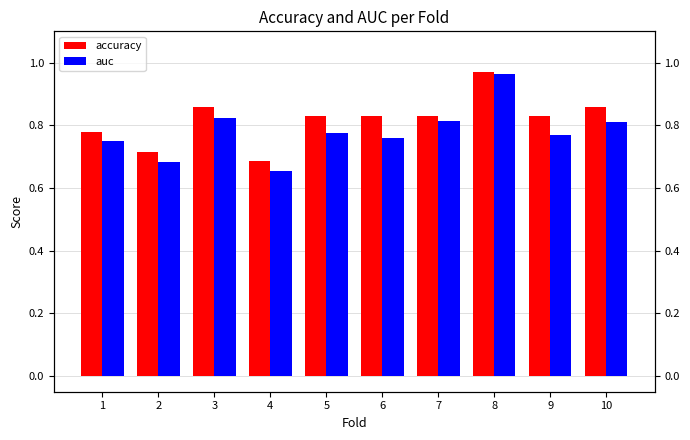

What is the sum of all auc values?

7.8